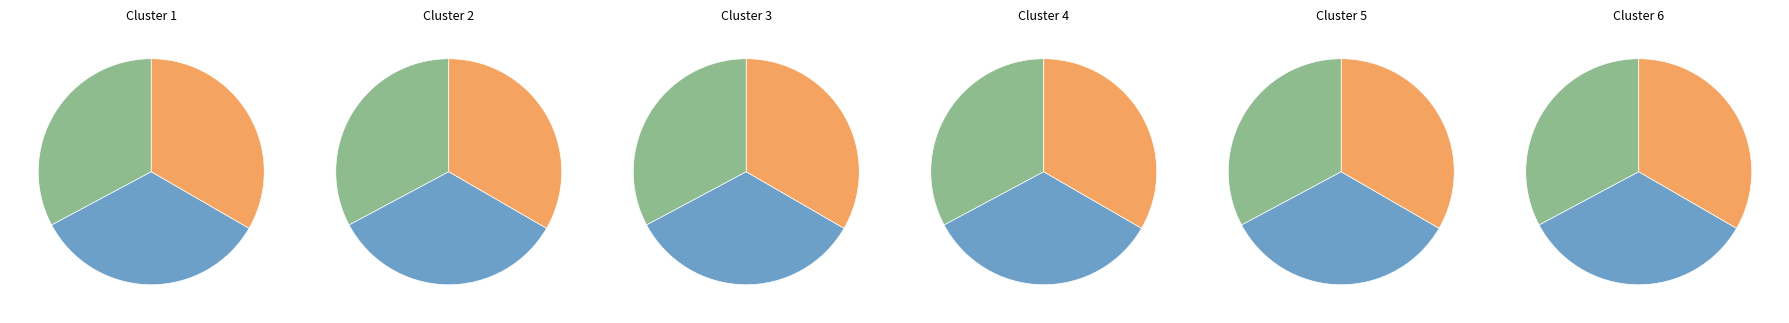

What portion of the pie excludes 5046855?

66.2%